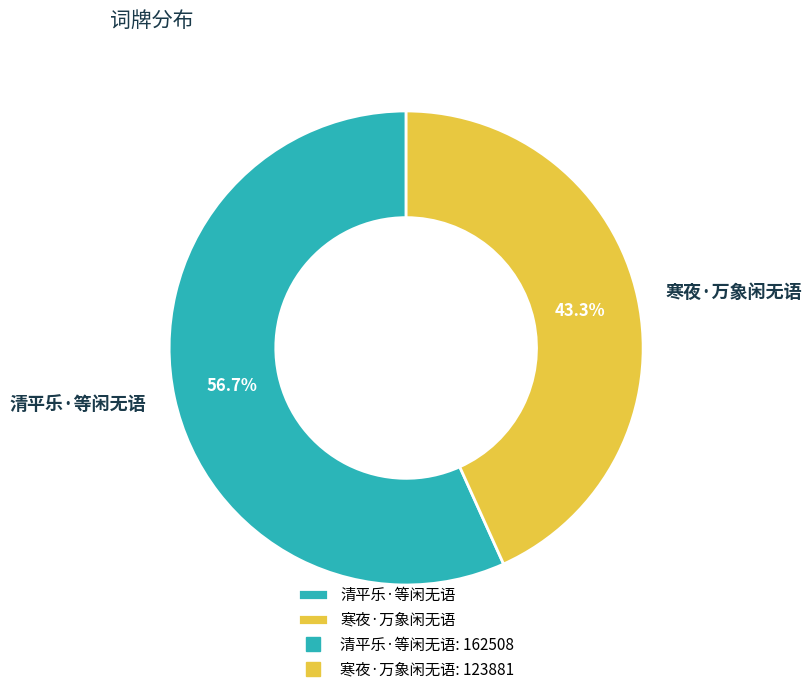

To the nearest percent, what portion does 寒夜·万象闲无语 represent?

43%